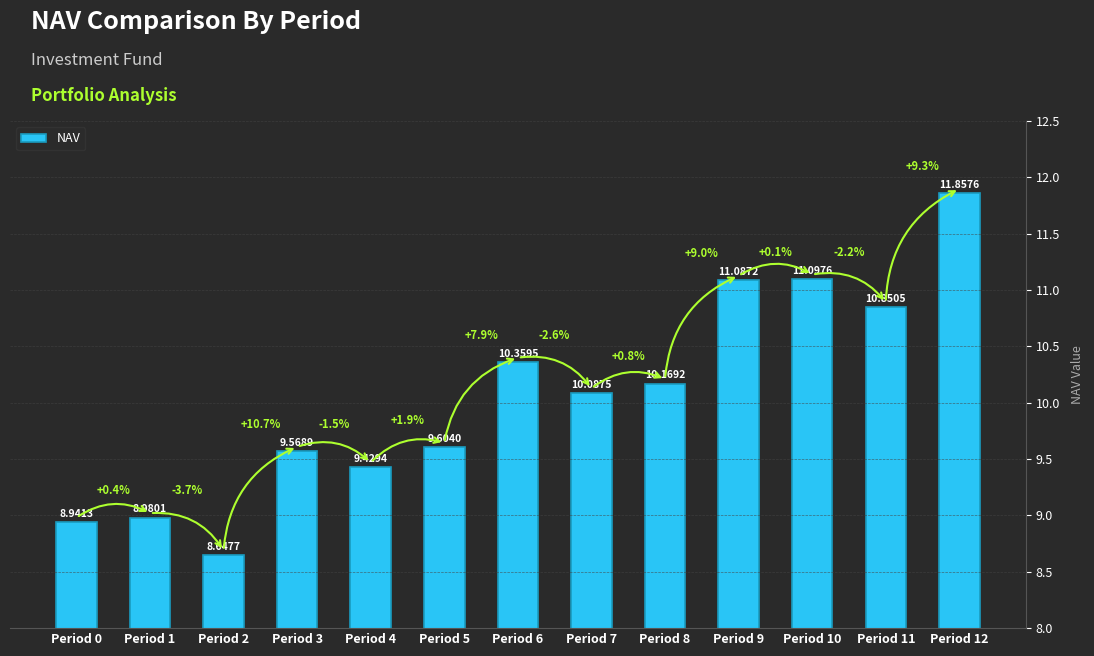

Which label corresponds to the largest value in the chart?

Period 12